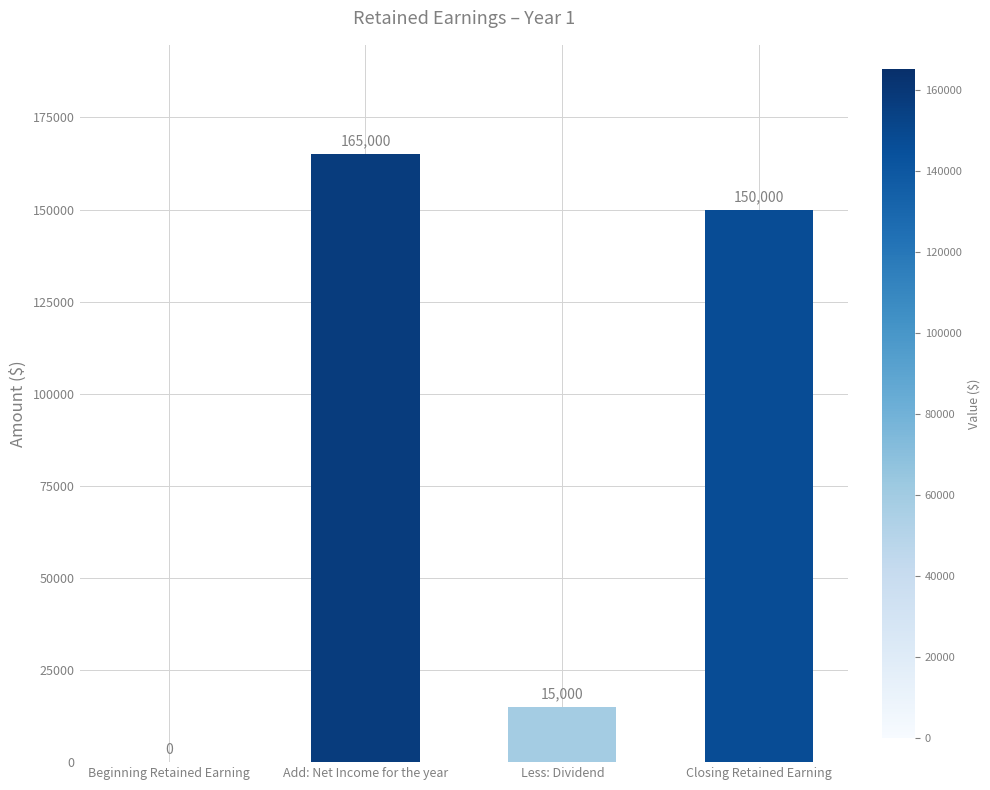

What is the change in value from Beginning Retained Earning to Add: Net Income for the year?

+165000